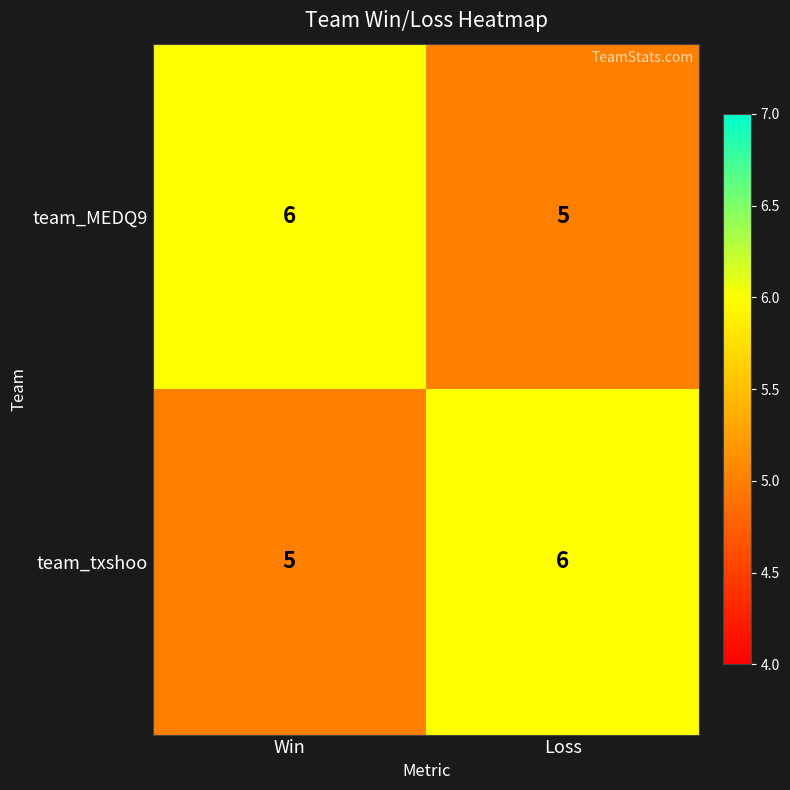

What is the total value across all series at Win?

11